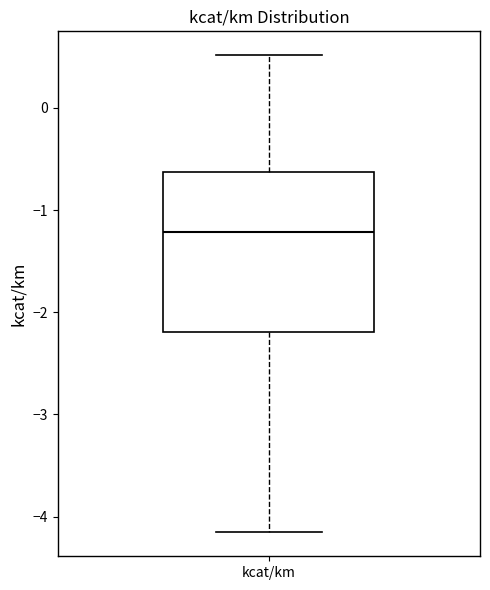

Where is the upper edge of the box for kcat/km on the y-axis? The values are not printed on the chart, so give them approximately, as read against the axis.

-0.6